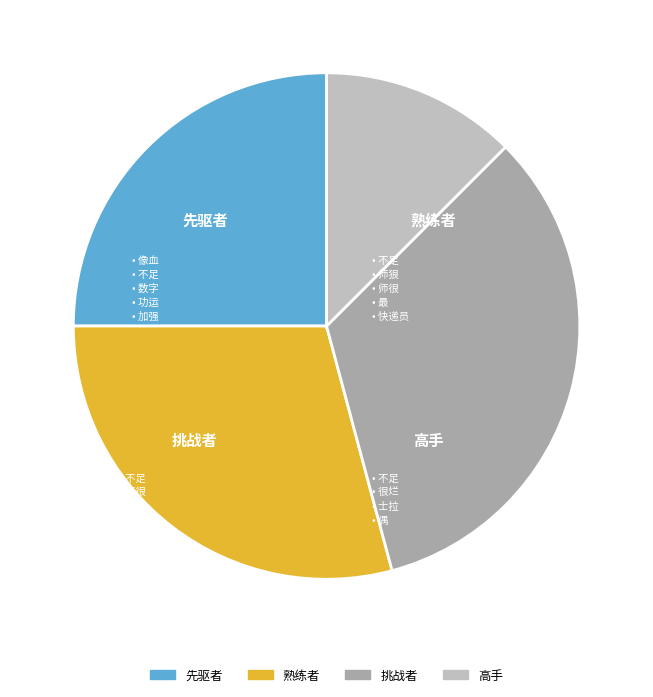

Which slice is the largest?

挑战者